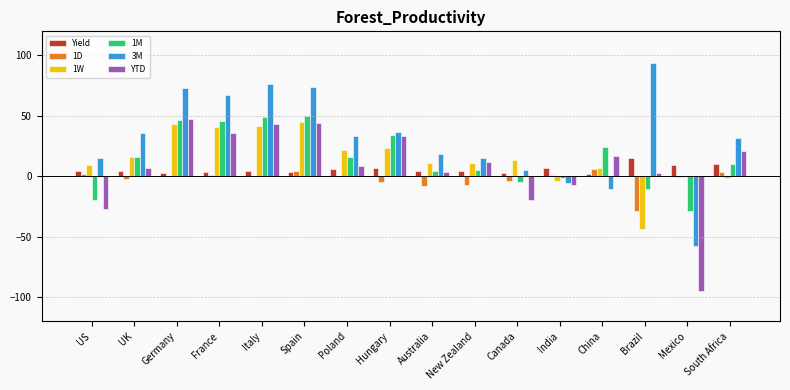

Is the value of 1M at South Africa greater than the value of YTD at Spain?

No